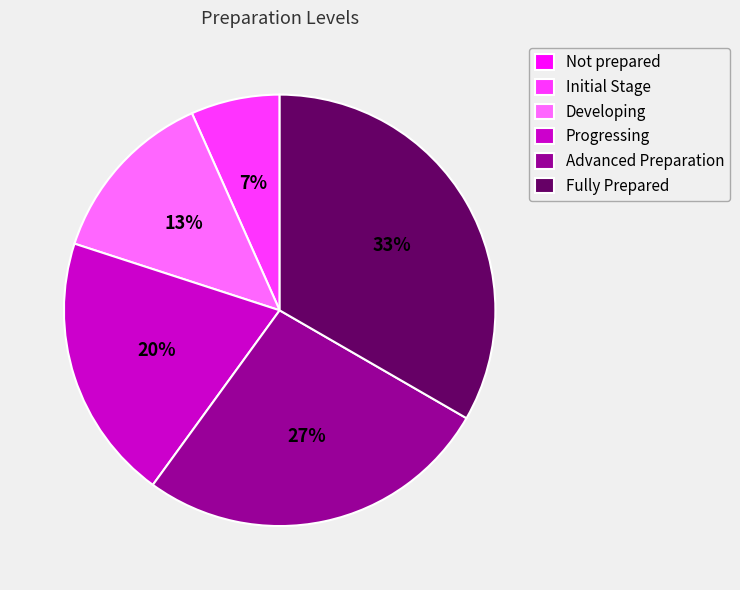

Does any single category account for the majority?

No